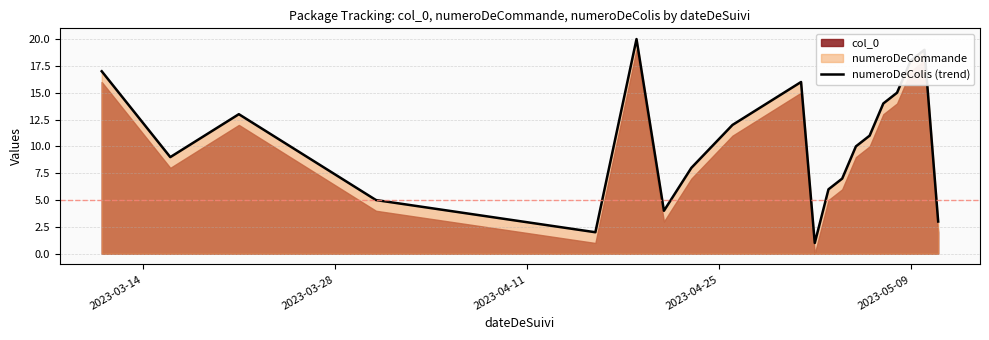

Count the number of categories in the chart.

20